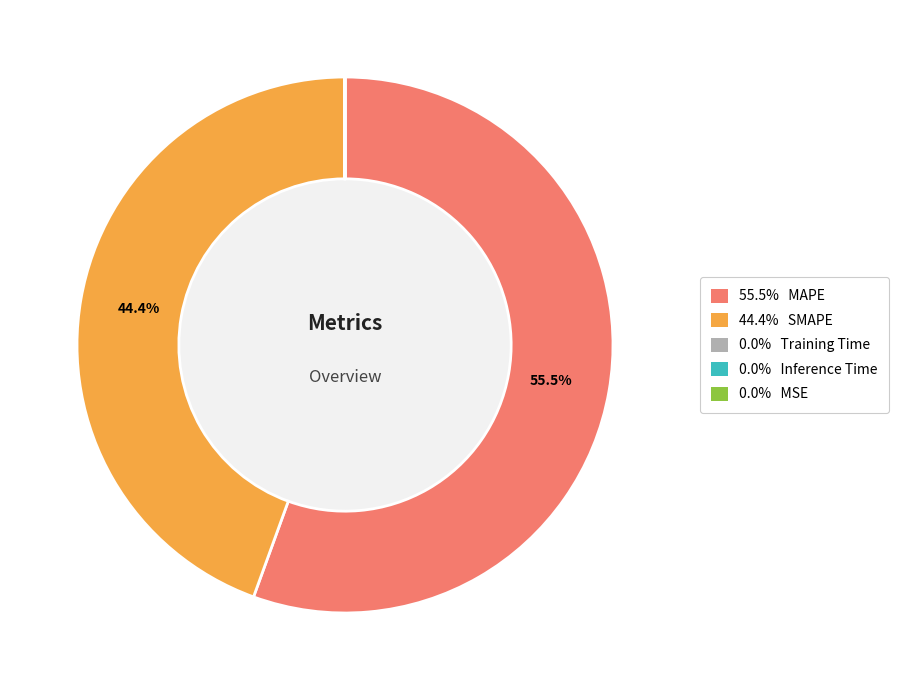

Is there a majority slice in this chart?

Yes